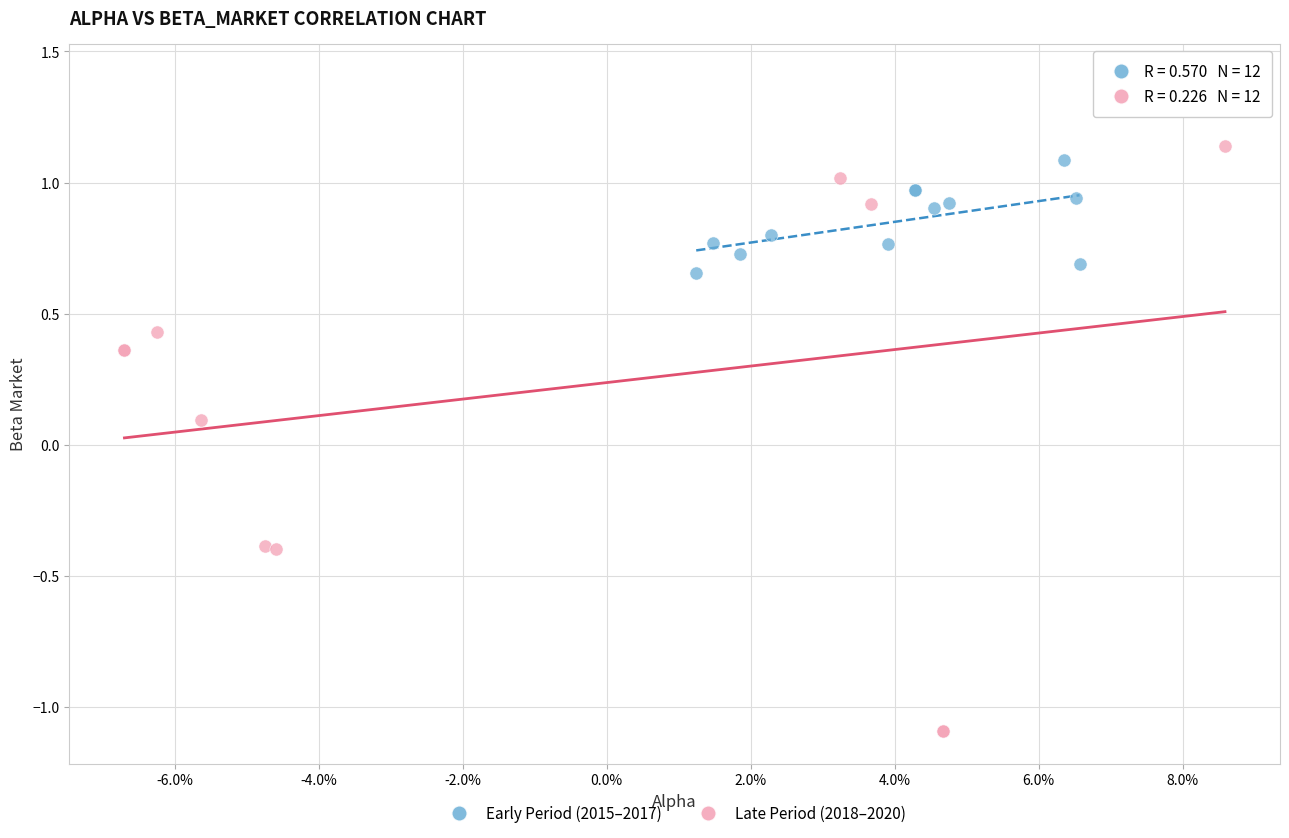

Which series contains the highest Y value?

Late Period (2018–2020)